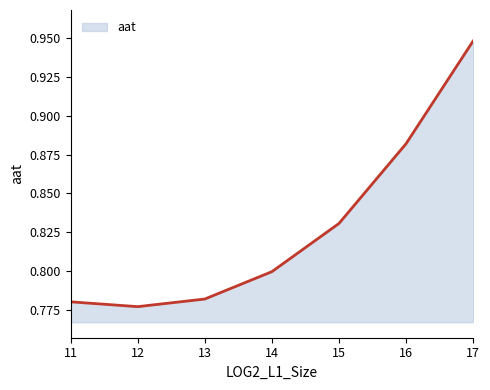

What is the change in value from 16 to 17?

+0.1